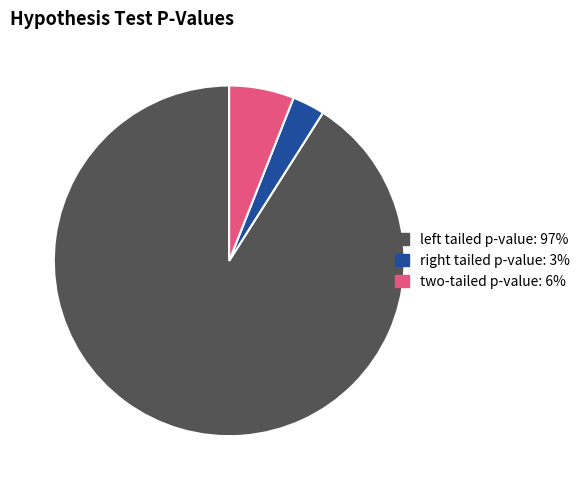

Count the number of slices in the pie.

3